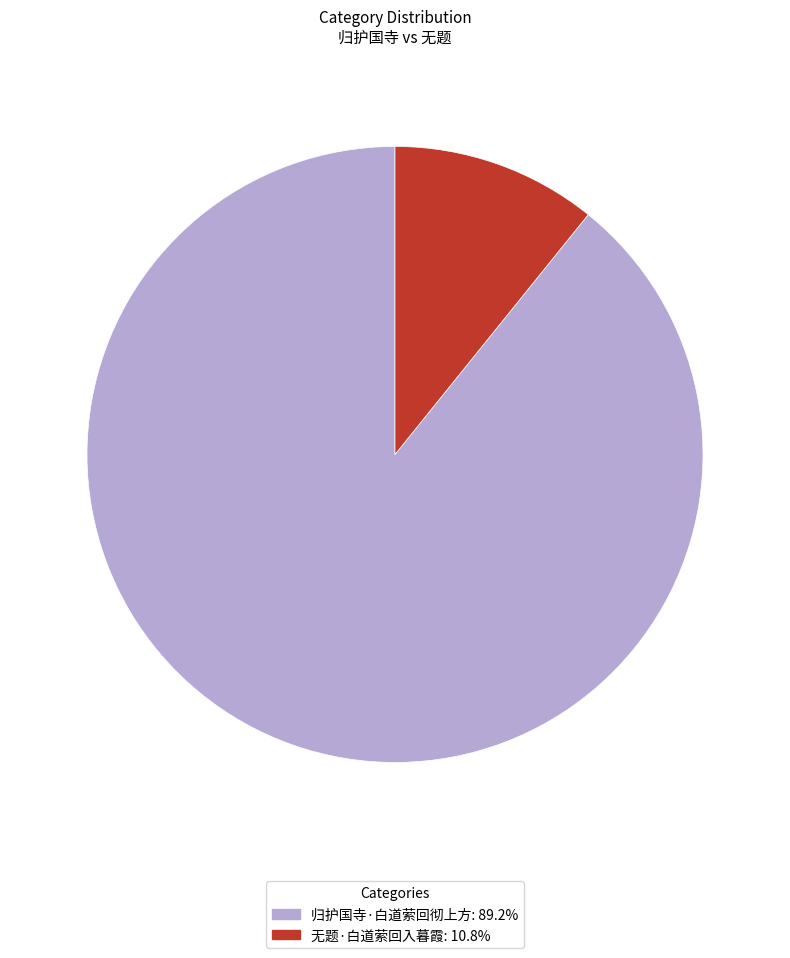

Which has a higher value, 无题·白道萦回入暮霞 or 归护国寺·白道萦回彻上方?

归护国寺·白道萦回彻上方